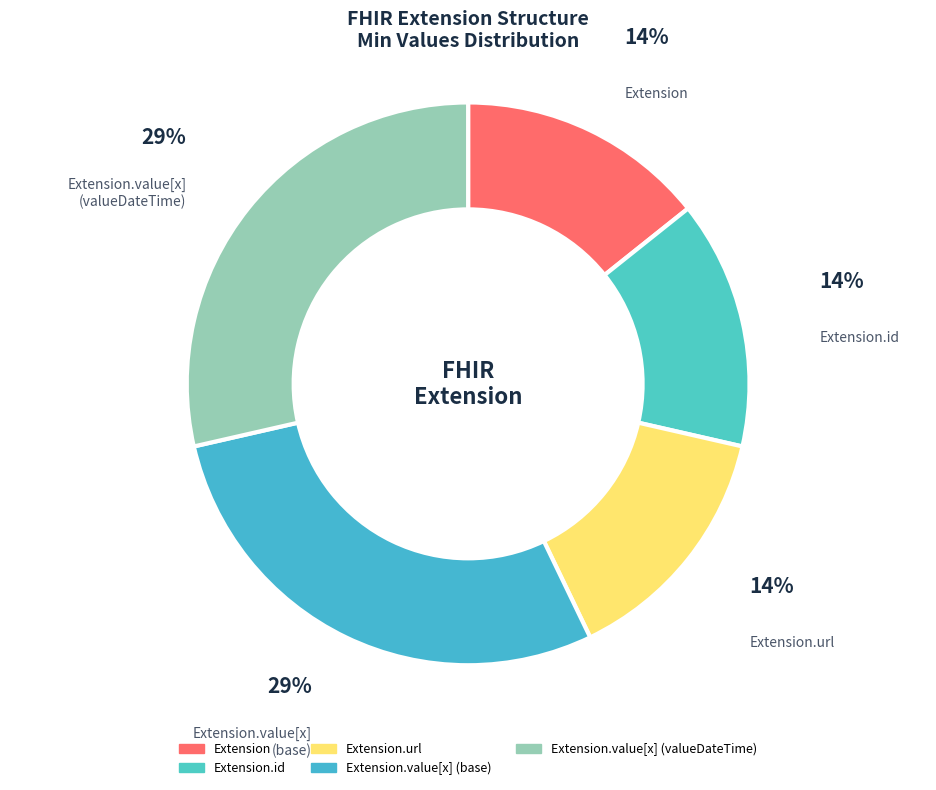

Is it true that Extension.value[x] (valueDateTime) is 39% of the pie?

False